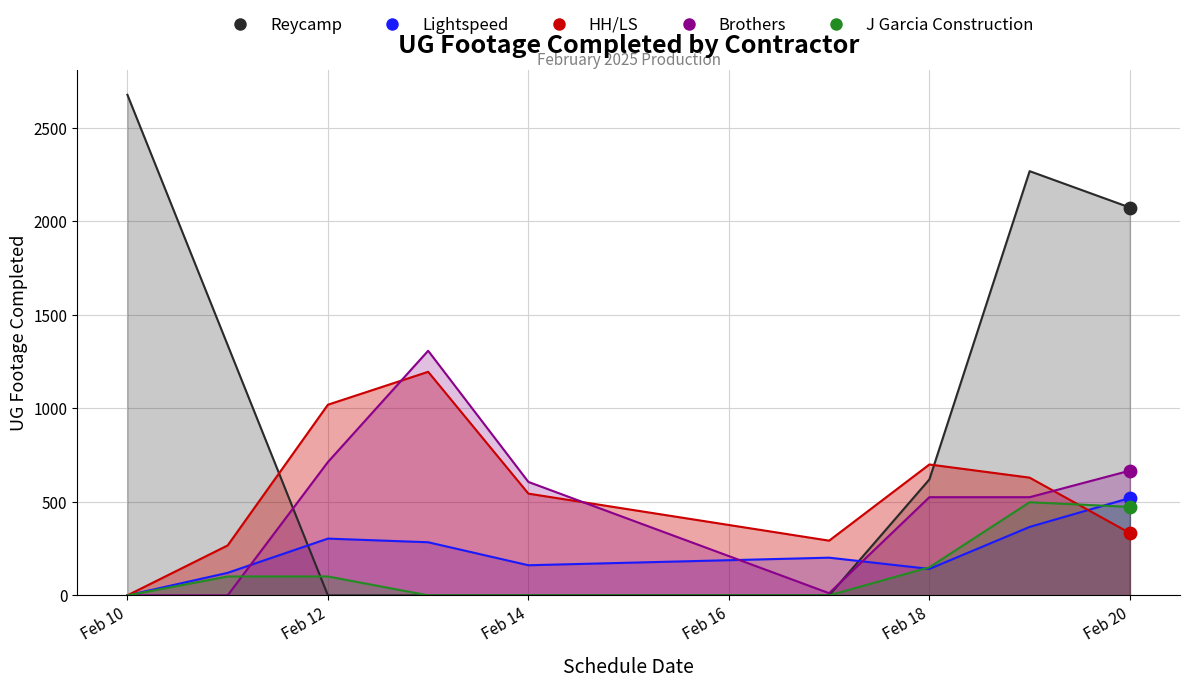

At how many categories does at least one series exceed 1838?

3